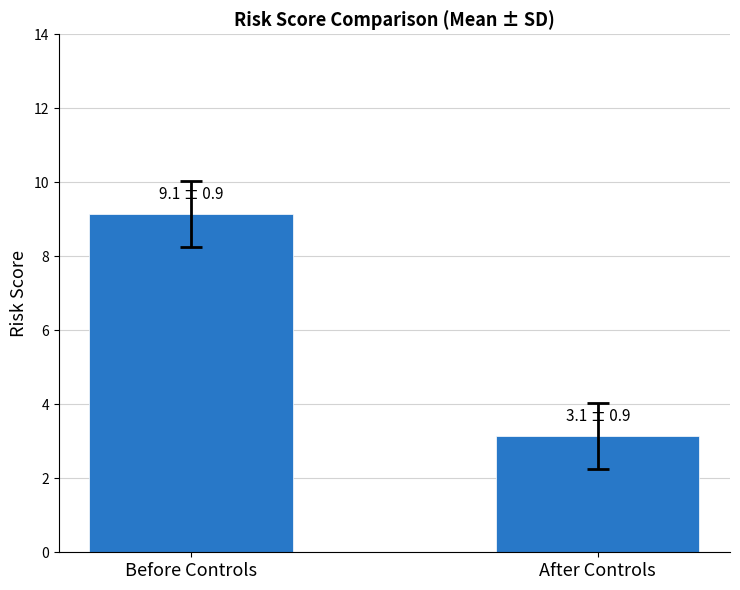

Is it true that the value at Before Controls is 14.0?

False